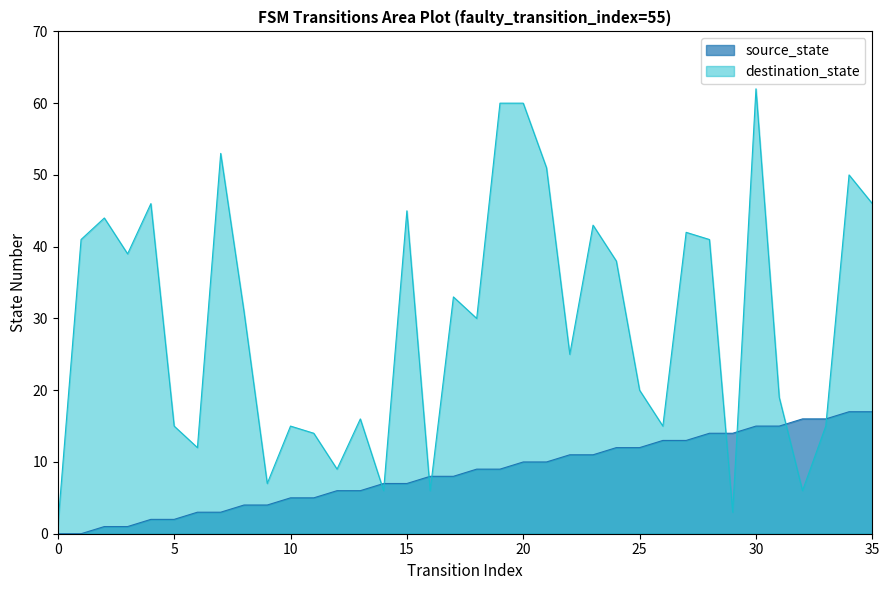

Reading right to left, list all the values displayed in this chart.

source_state: 35=17	34=17	33=16	32=16	31=15	30=15	29=14	28=14	27=13	26=13	25=12	24=12	23=11	22=11	21=10	20=10	19=9	18=9	17=8	16=8	15=7	14=7	13=6	12=6	11=5	10=5	9=4	8=4	7=3	6=3	5=2	4=2	3=1	2=1	1=0	0=0
destination_state: 35=46	34=50	33=15	32=6	31=19	30=62	29=3	28=41	27=42	26=15	25=20	24=38	23=43	22=25	21=51	20=60	19=60	18=30	17=33	16=6	15=45	14=6	13=16	12=9	11=14	10=15	9=7	8=31	7=53	6=12	5=15	4=46	3=39	2=44	1=41	0=1